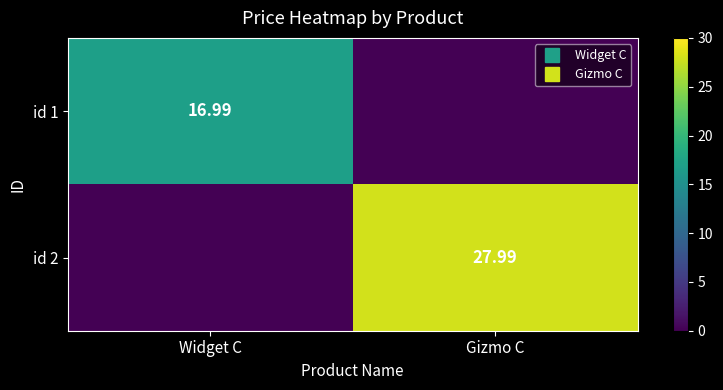

How many series are shown in this chart?

2